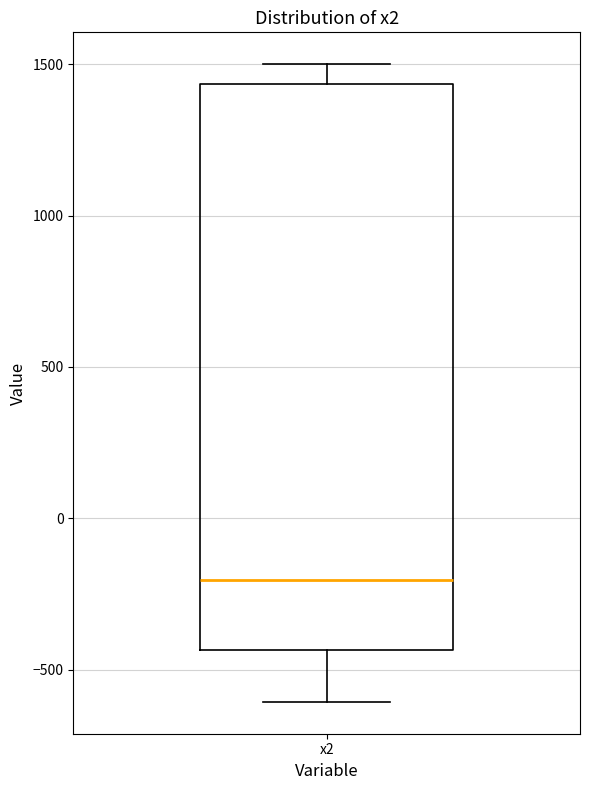

Where is the lower edge of the box for x2 on the y-axis? The values are not printed on the chart, so give them approximately, as read against the axis.

-450